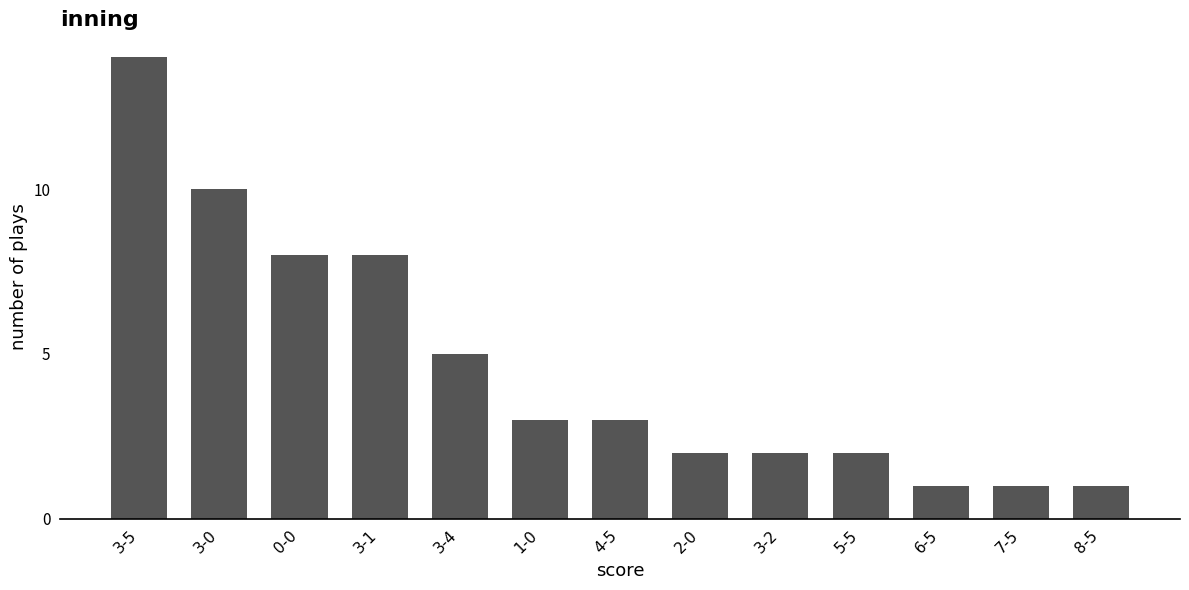

What is the difference between the second highest and minimum values?

9